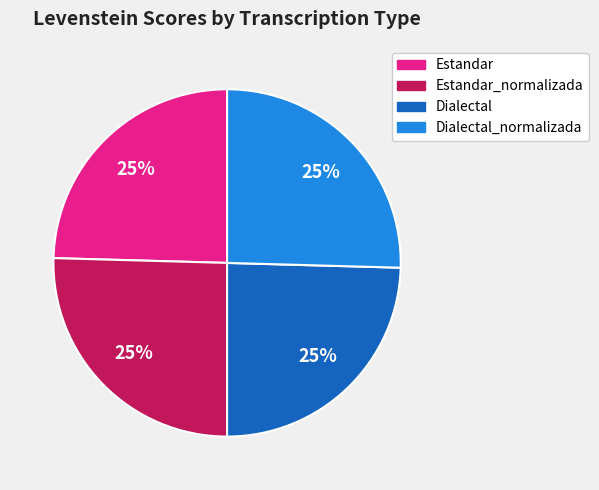

Count the number of slices in the pie.

4